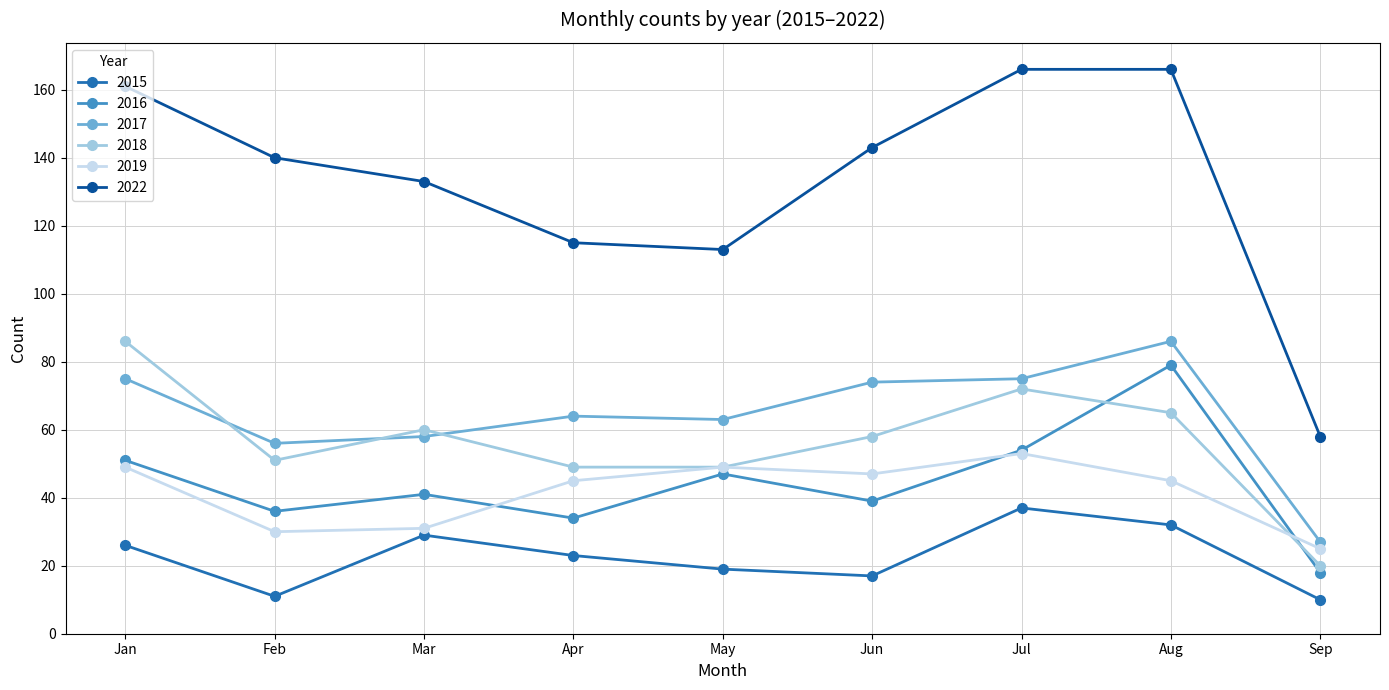

What is the lowest value of the 2022 series?

58